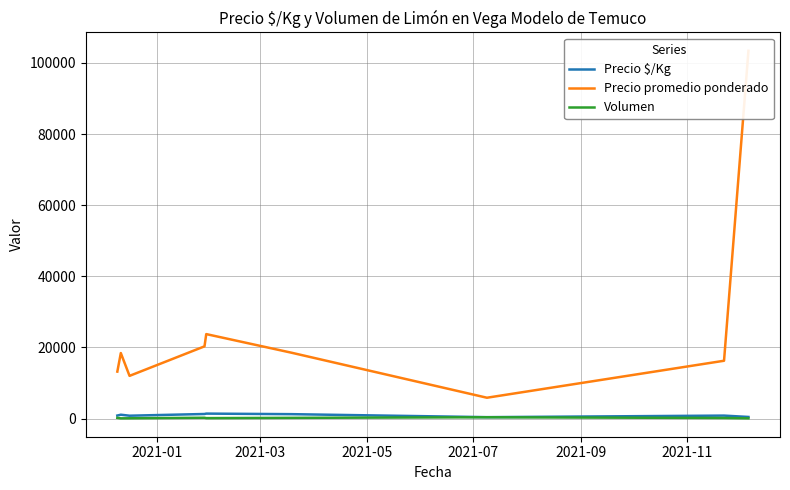

Where is Volumen nearest to the value 210?

2021-07